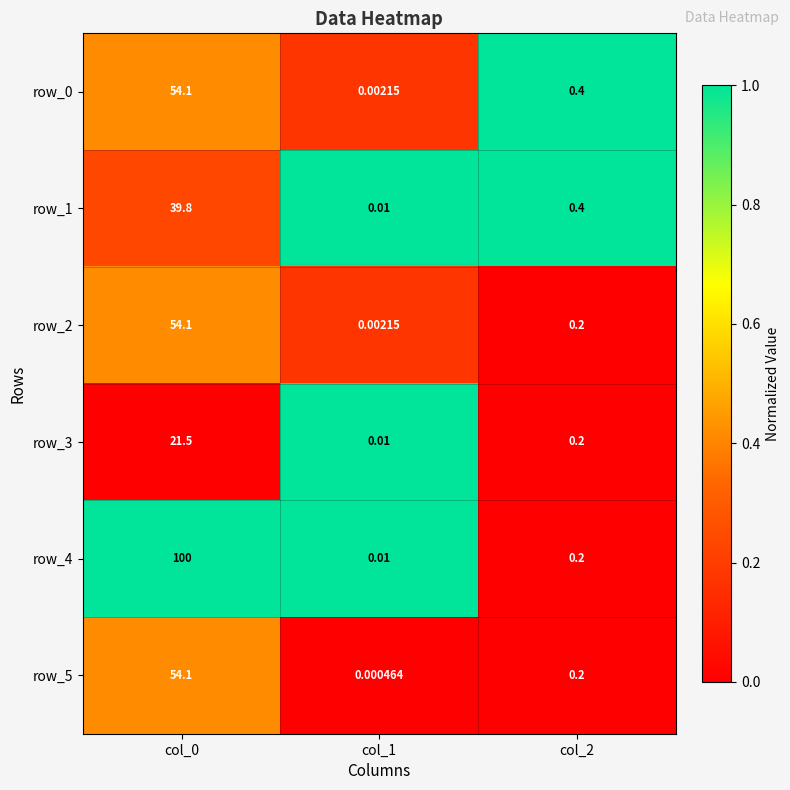

How many distinct data groups are displayed?

6